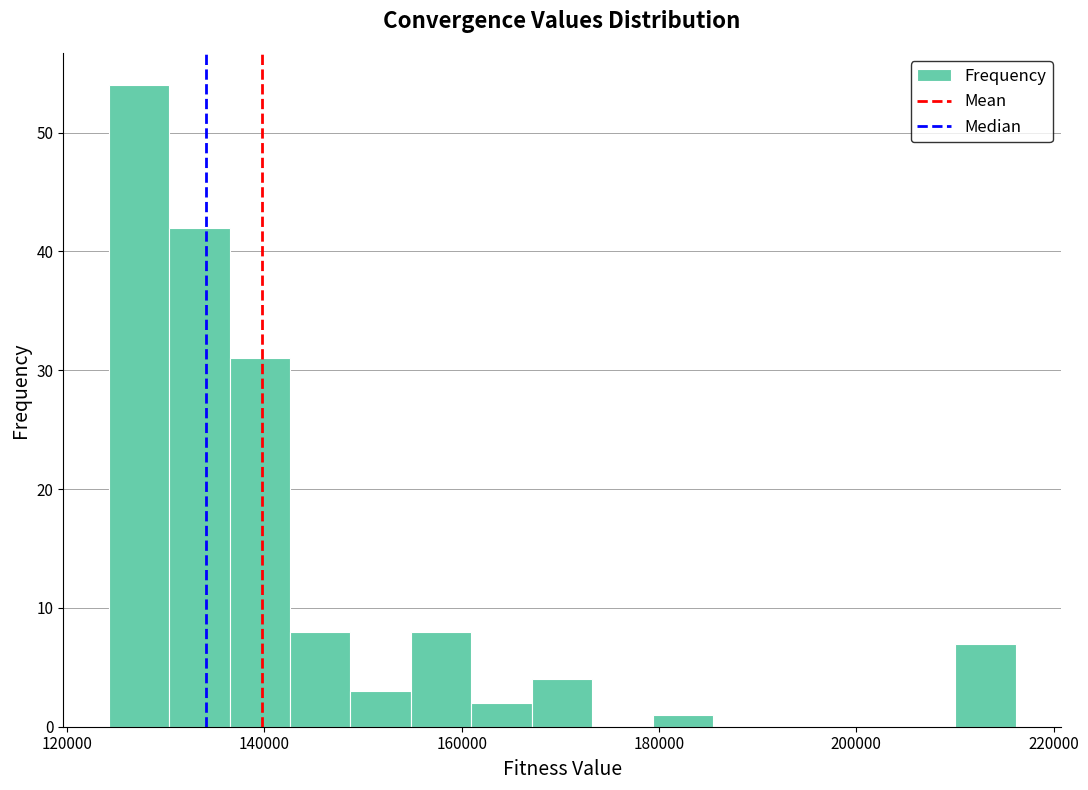

Around what value on the x-axis is the tallest bar? Give the approximate position of its centre, as read against the axis.

128000